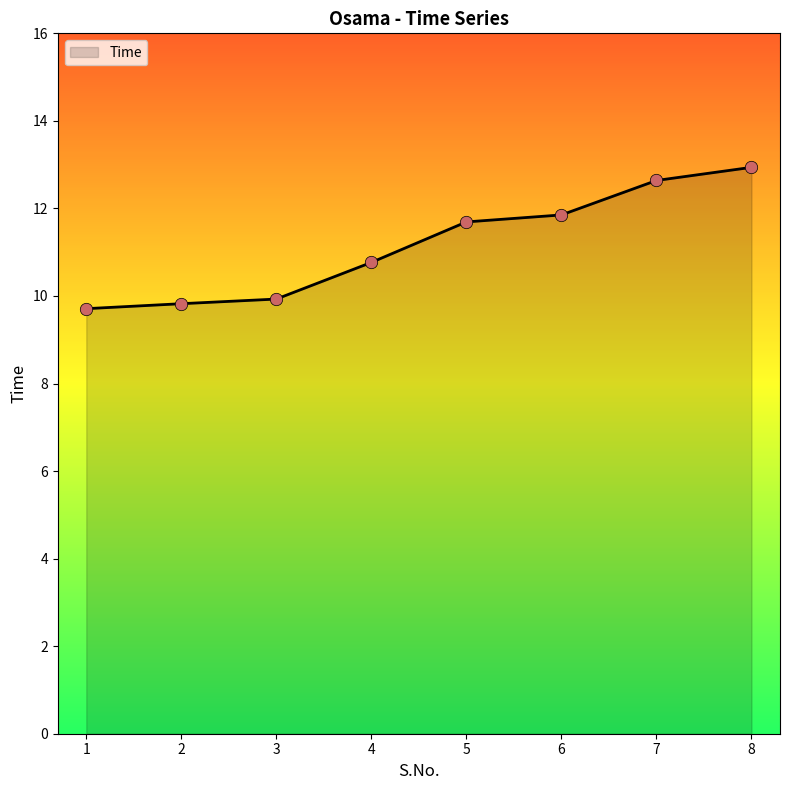

What is the change in value from 2 to 3?

+0.1